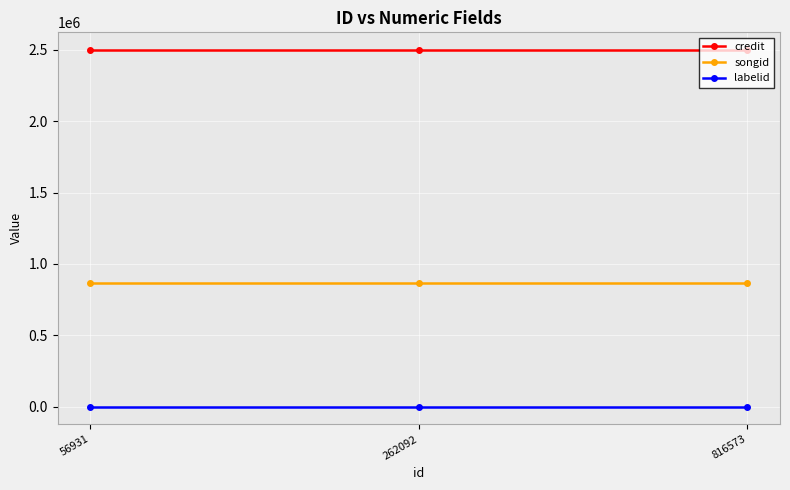

How many lines are shown in the chart?

3